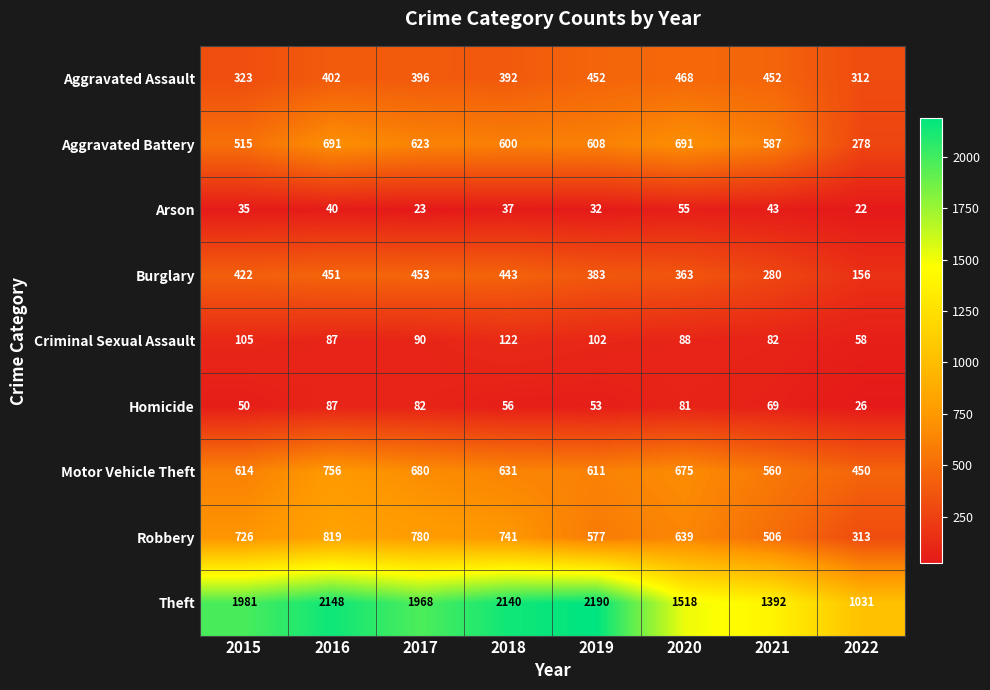

Is the value of Theft at 2019 greater than the value of Homicide at 2015?

Yes